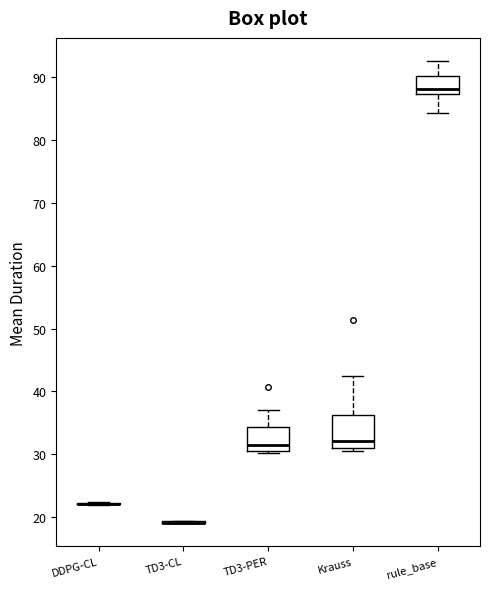

Reading left to right, transcribe this box plot: for each box, give where its median line is, the range the box spans, and where its two whiskers end, as read against the y-axis. The values are not printed on the chart, so give them approximately, as read against the axis.

DDPG-CL: box collapsed to a line at 22, whiskers 22 to 23
TD3-CL: box collapsed to a line at 19, whiskers 19 to 19
TD3-PER: median 31 (just above the box's lower edge), box 31 to 34, whiskers 30 to 37
Krauss: median 32, box 31 to 36, whiskers 30 to 42
rule_base: median 88, box 87 to 90, whiskers 84 to 93